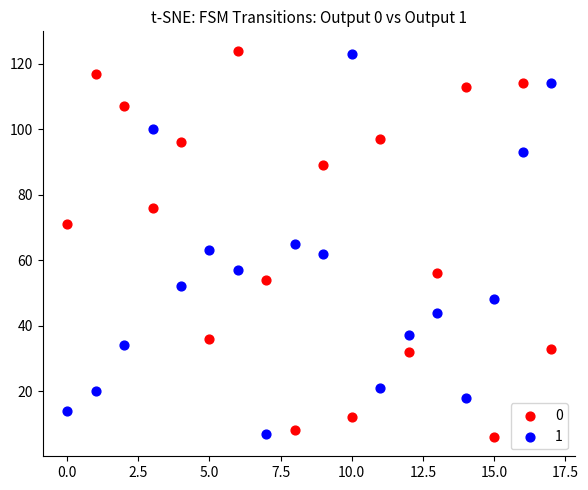

What are all the series names shown in the legend?

0, 1